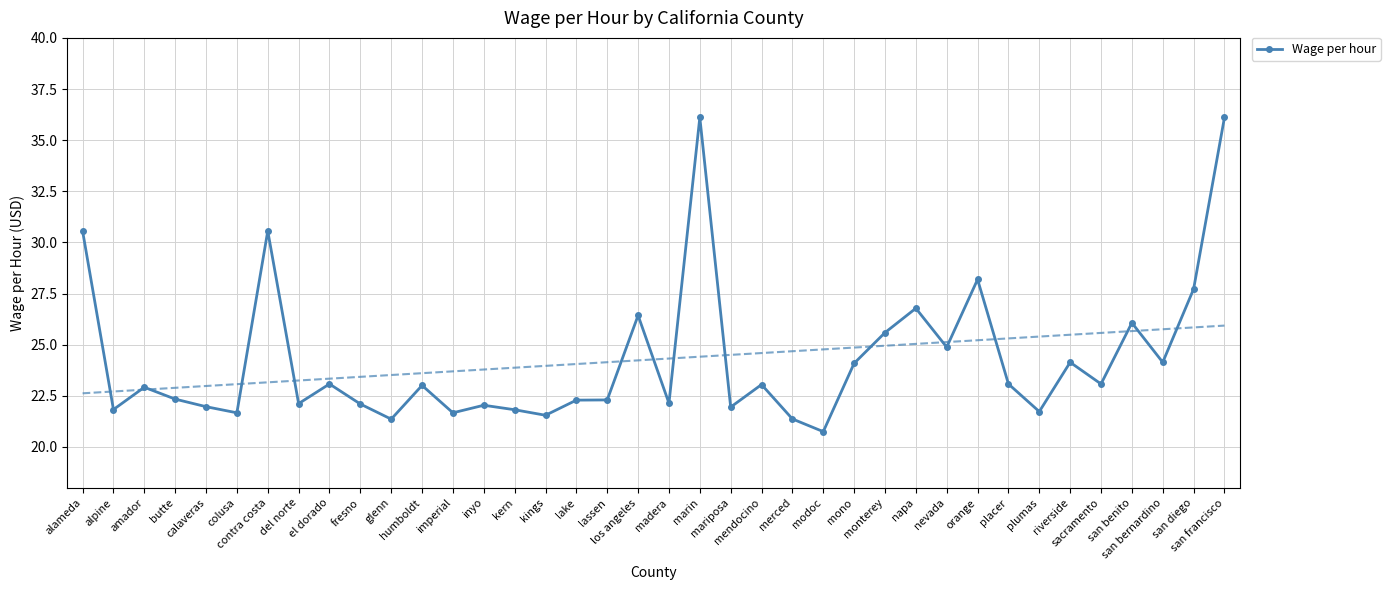

True or false: the data shows 22.1 at fresno.

True